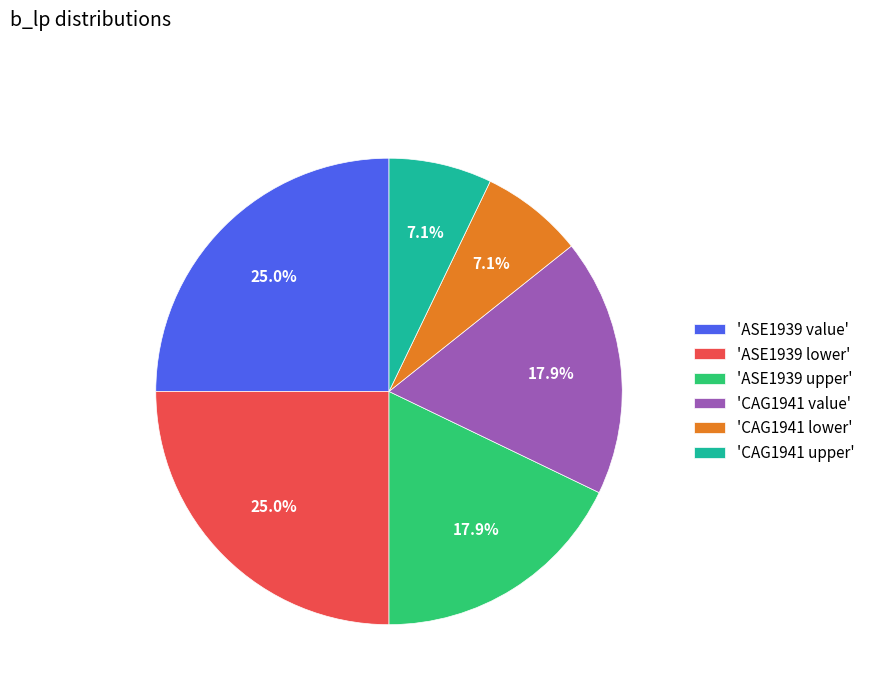

Is there a majority slice in this chart?

No